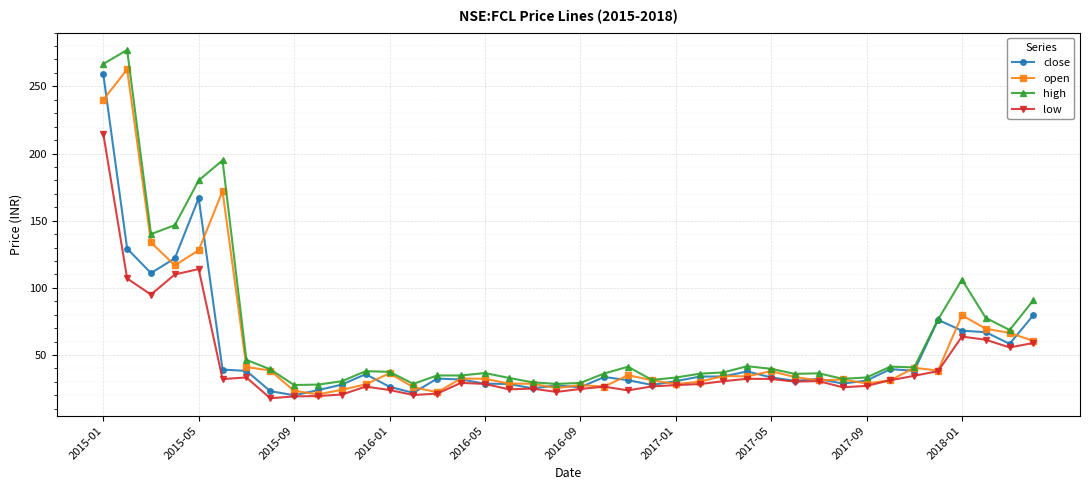

What is the smallest value displayed?

17.9